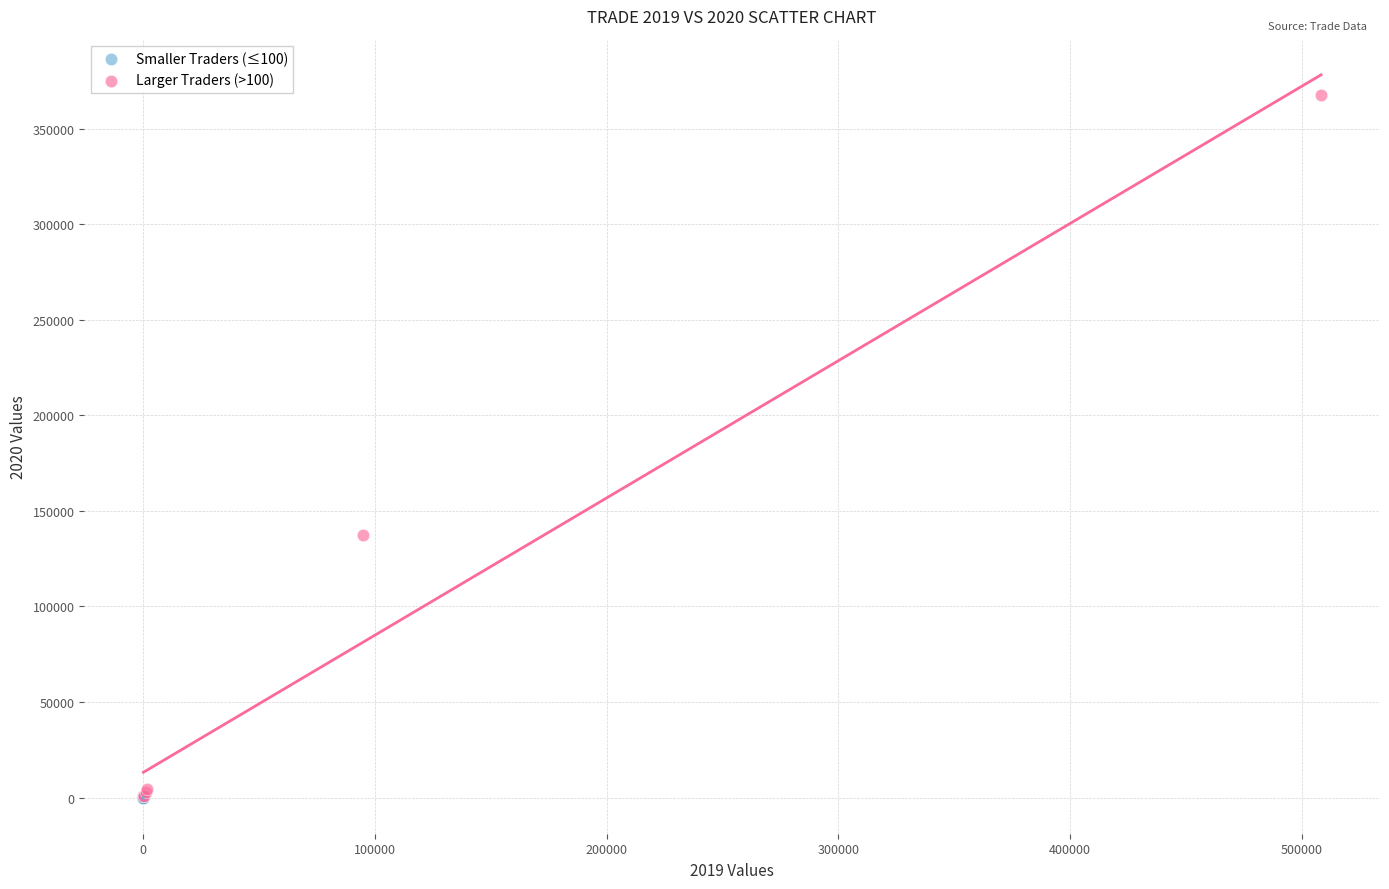

Which series has the widest spread of Y values?

Larger Traders (>100)